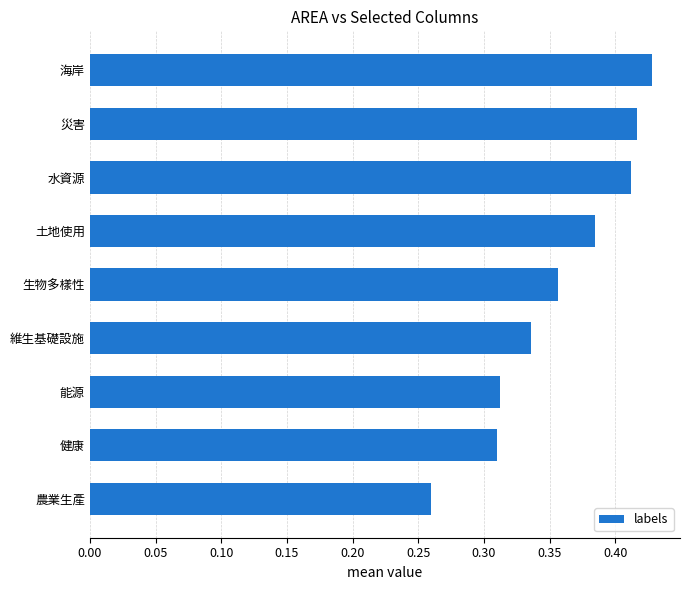

At which category does the chart reach its peak across all series?

海岸